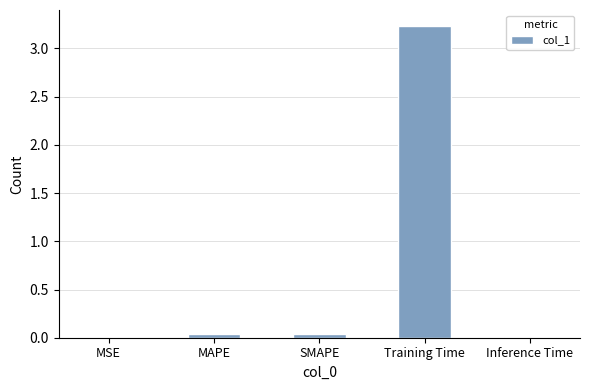

At which category does the chart reach its peak across all series?

Training Time